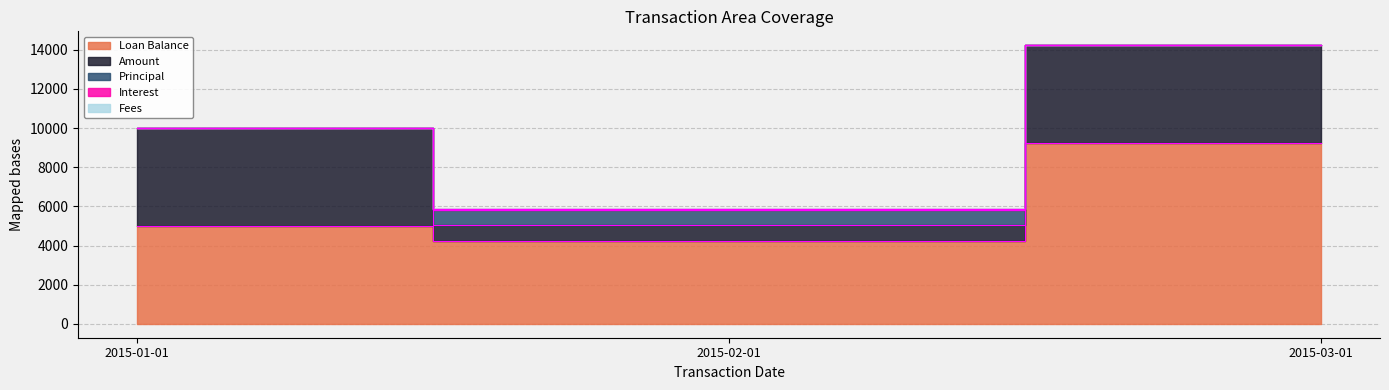

At which category does the chart reach its peak across all series?

2015-03-01